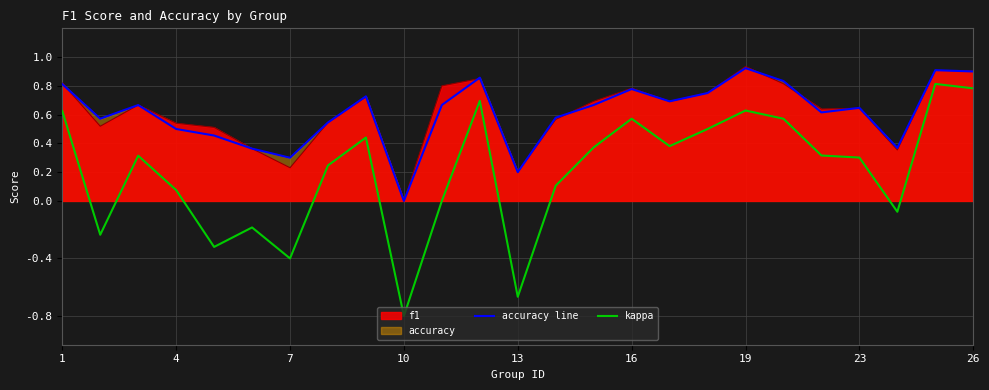

Which series has the largest range (max minus min)?

kappa